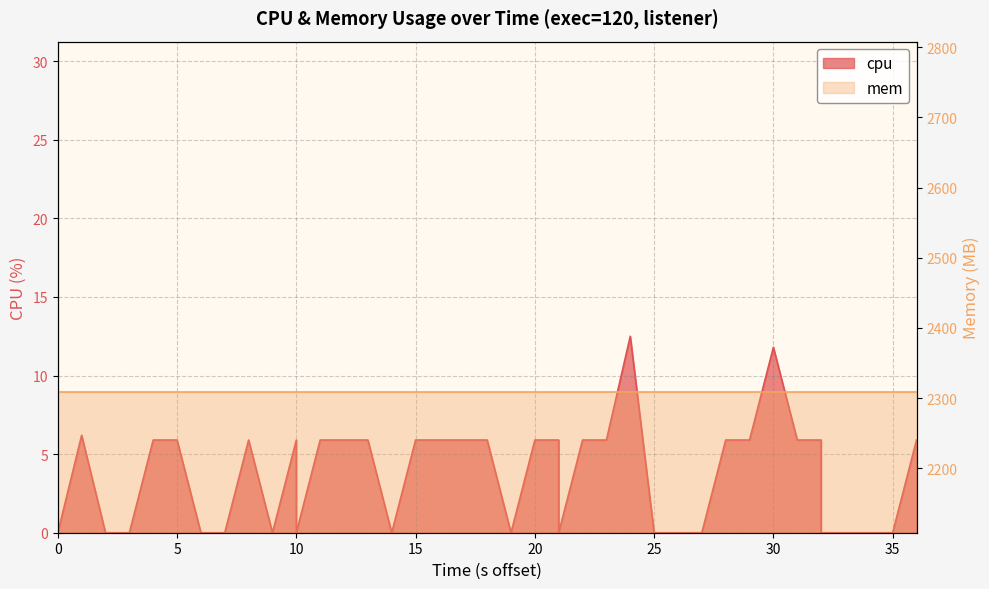

How many values are below 5?

17